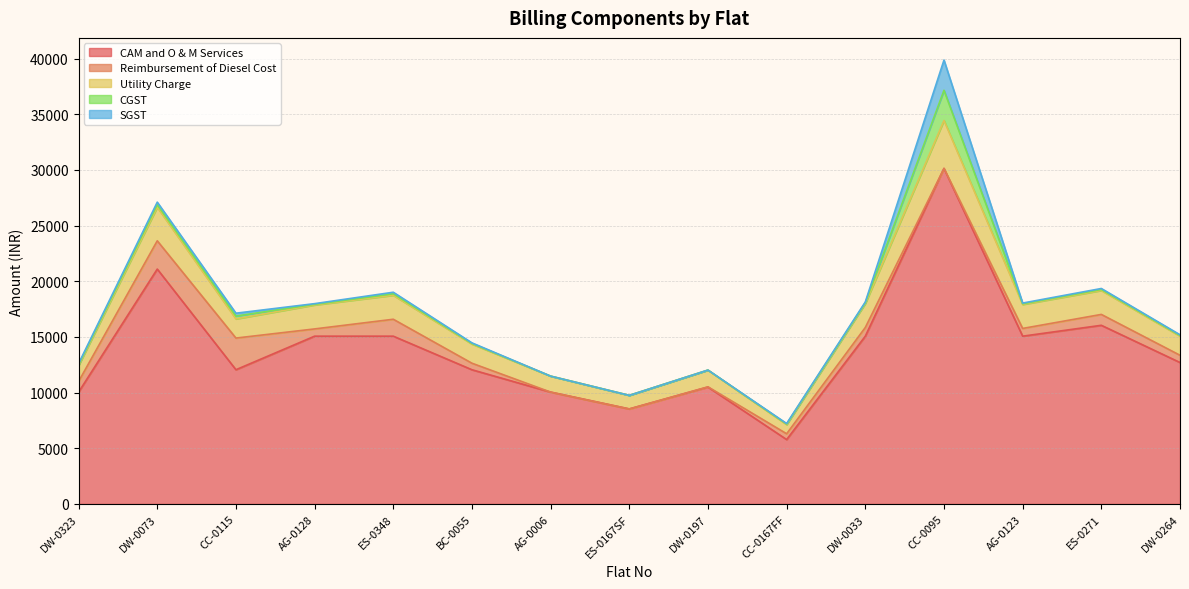

At which label does CGST reach its peak?

CC-0095